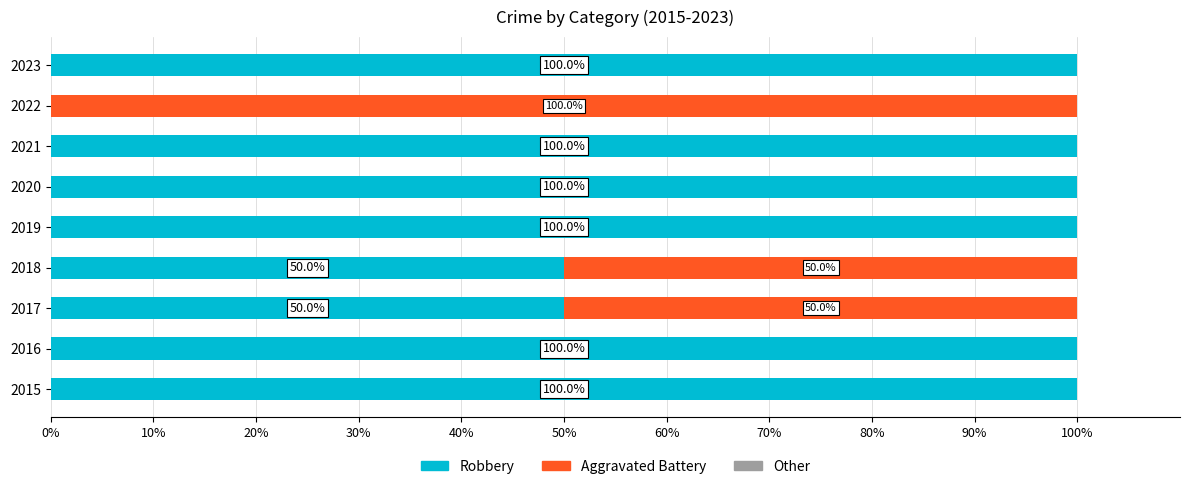

The value of Robbery at 2017 is 50. True or false?

True